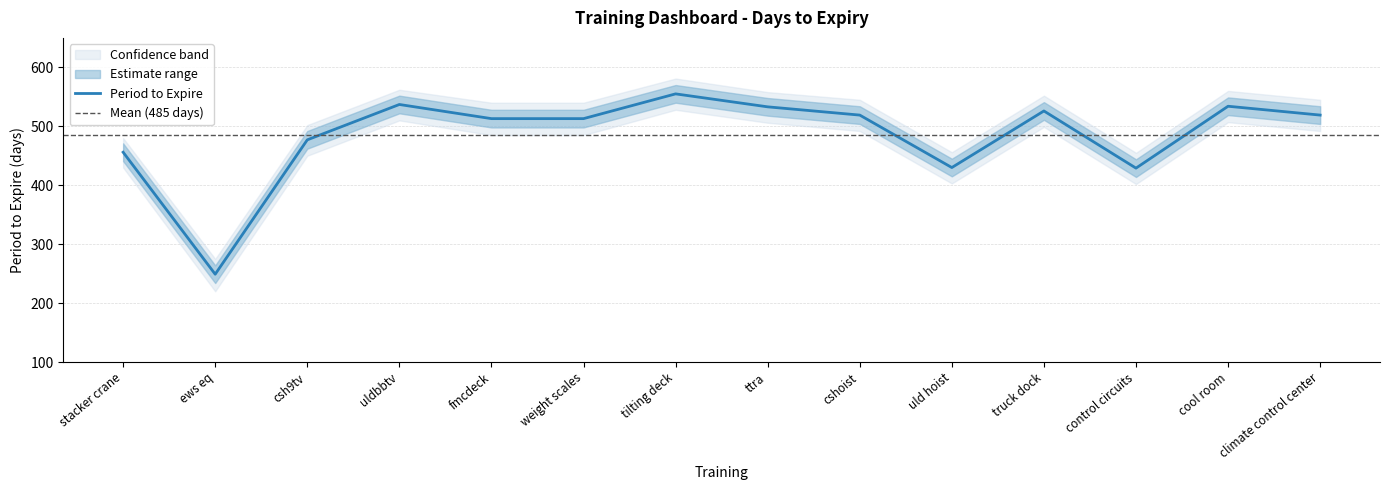

What is the average value?

485